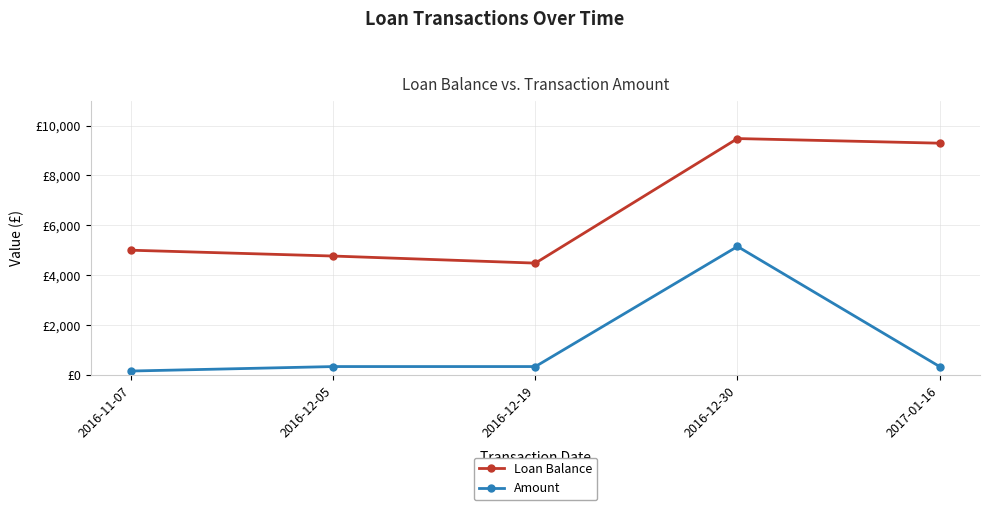

Which label corresponds to the smallest value in the chart?

2016-11-07